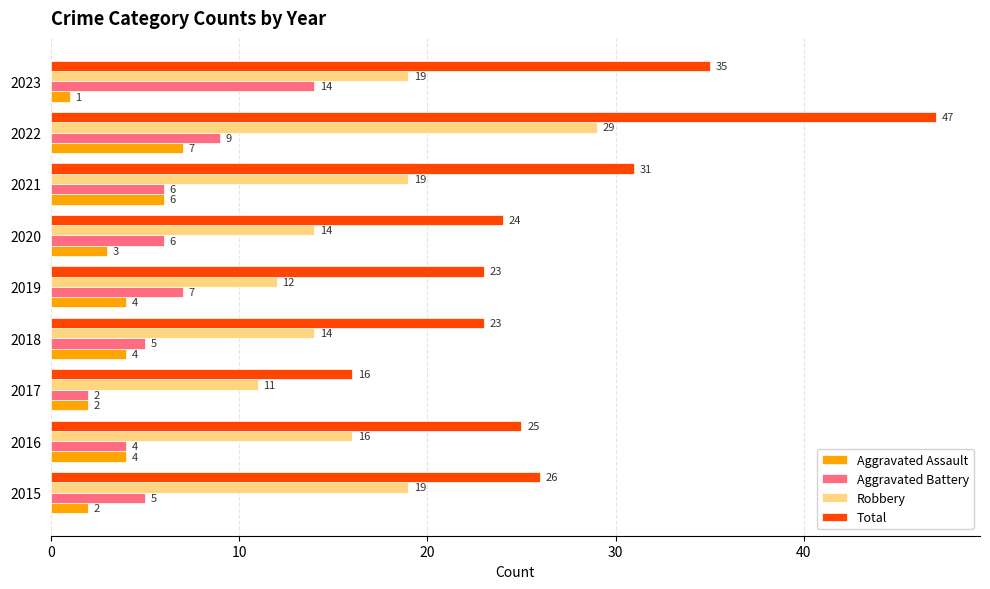

At how many categories does at least one series exceed 21?

8